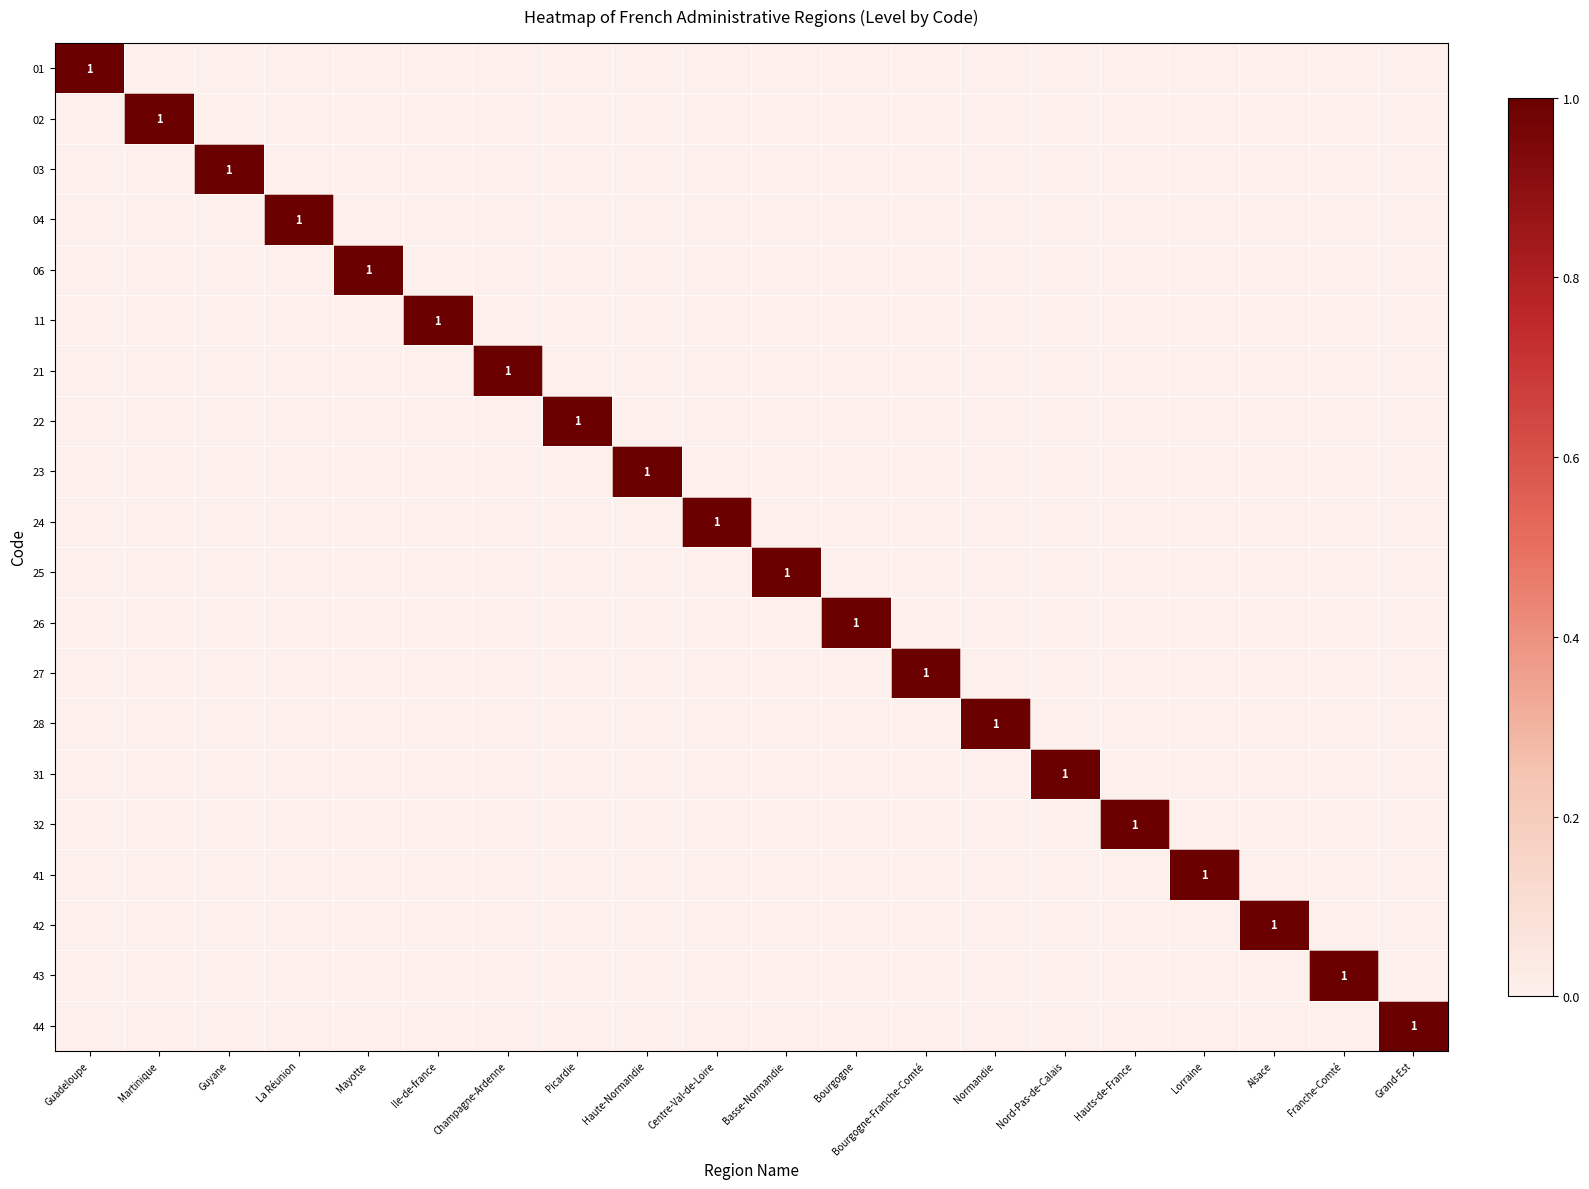

What is the sum of all 32 values?

1